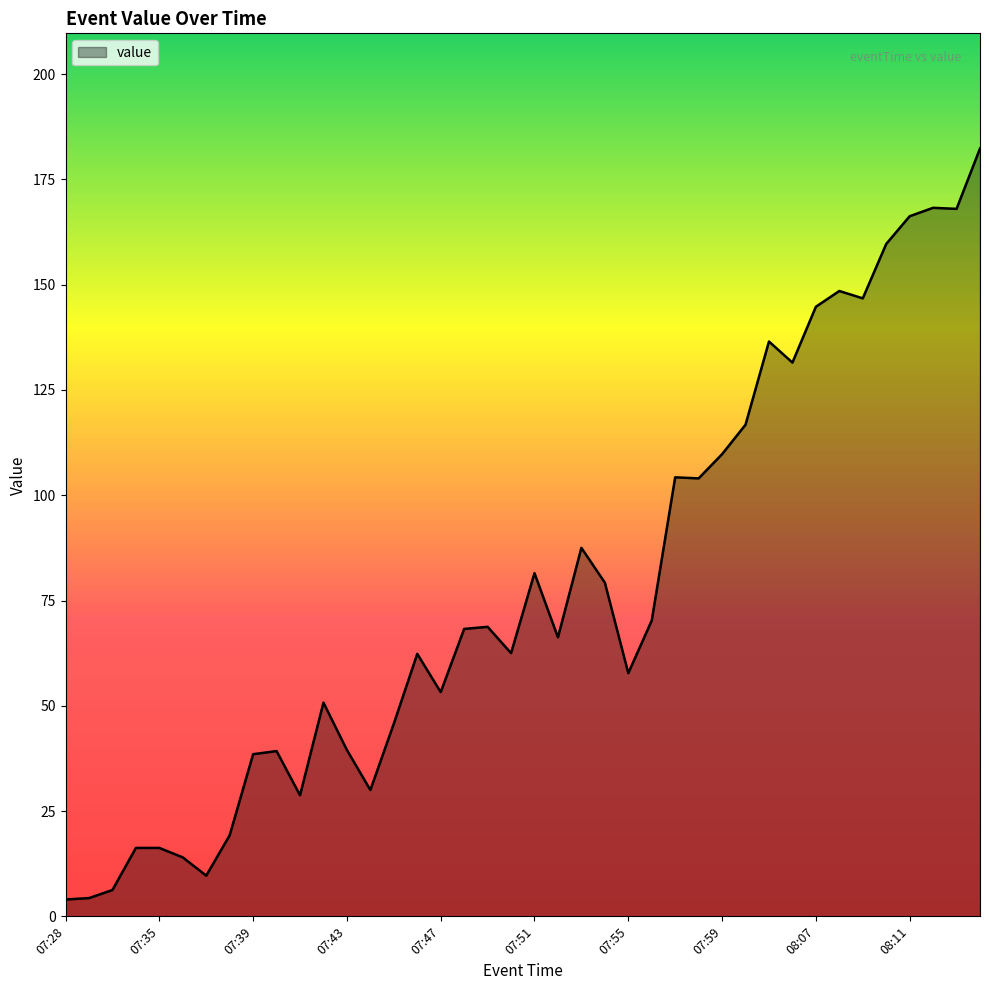

What is the difference between the maximum and minimum values?

178.3